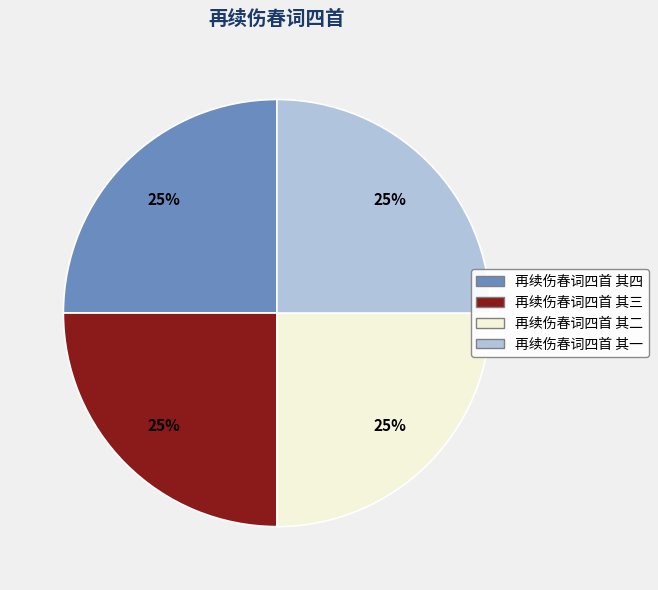

How many segments does this pie chart have?

4